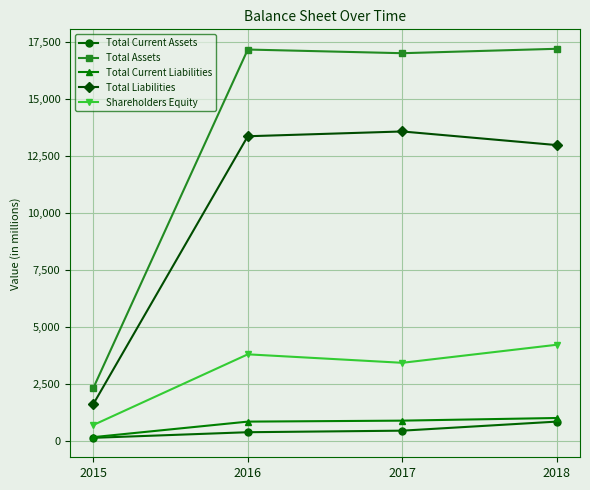

What is the maximum value shown in the chart?

17209